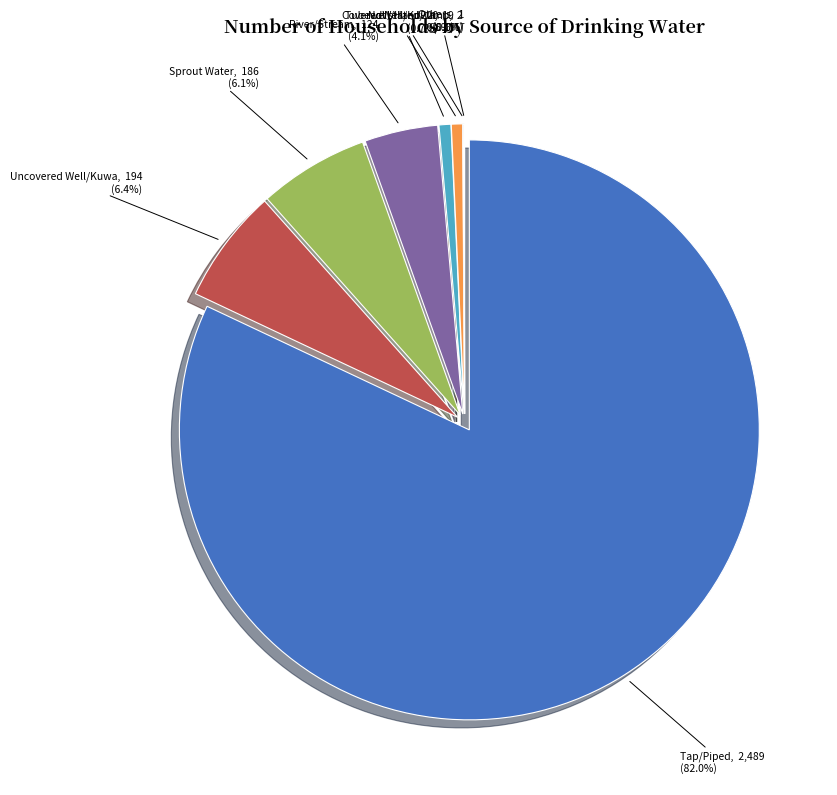

True or false: Sprout Water accounts for 12% of the total.

False